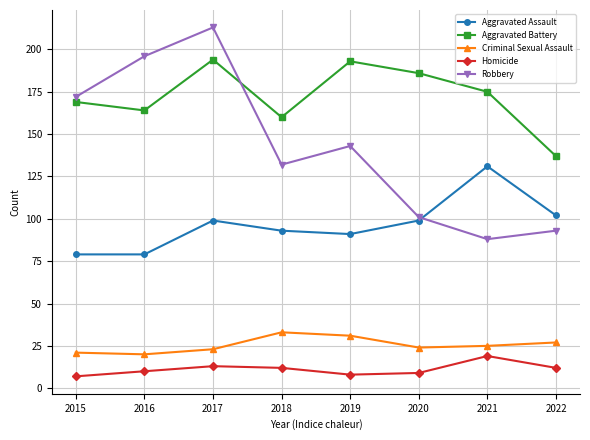

Reading right to left, list all the values displayed in this chart.

Aggravated Assault: 2022=102	2021=131	2020=99	2019=91	2018=93	2017=99	2016=79	2015=79
Aggravated Battery: 2022=137	2021=175	2020=186	2019=193	2018=160	2017=194	2016=164	2015=169
Criminal Sexual Assault: 2022=27	2021=25	2020=24	2019=31	2018=33	2017=23	2016=20	2015=21
Homicide: 2022=12	2021=19	2020=9	2019=8	2018=12	2017=13	2016=10	2015=7
Robbery: 2022=93	2021=88	2020=101	2019=143	2018=132	2017=213	2016=196	2015=172